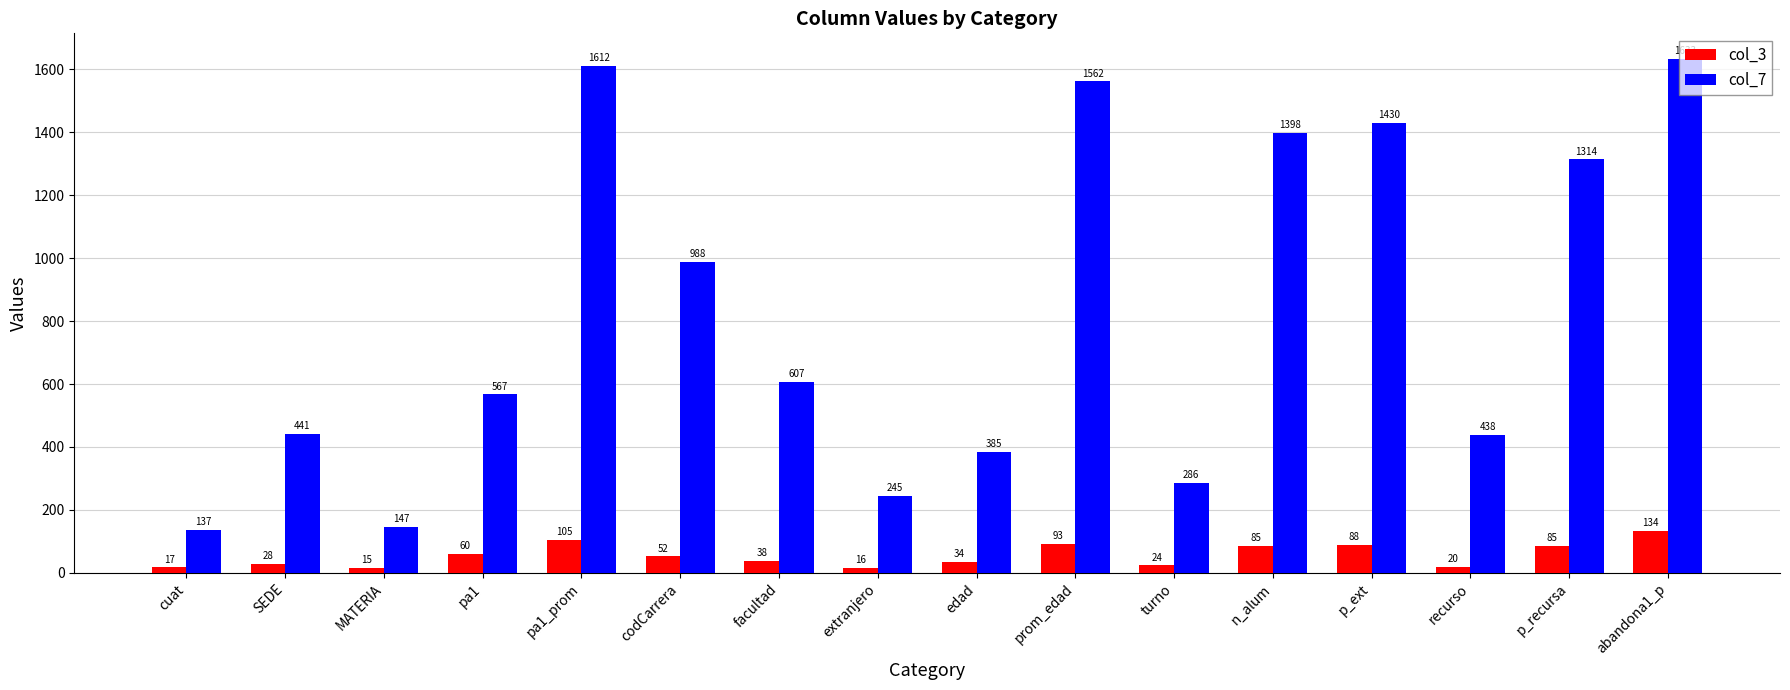

Reading left to right, what are all the values shown in this chart?

col_3: 17	28	15	60	105	52	38	16	34	93	24	85	88	20	85	134
col_7: 137	441	147	567	1612	988	607	245	385	1562	286	1398	1430	438	1314	1633